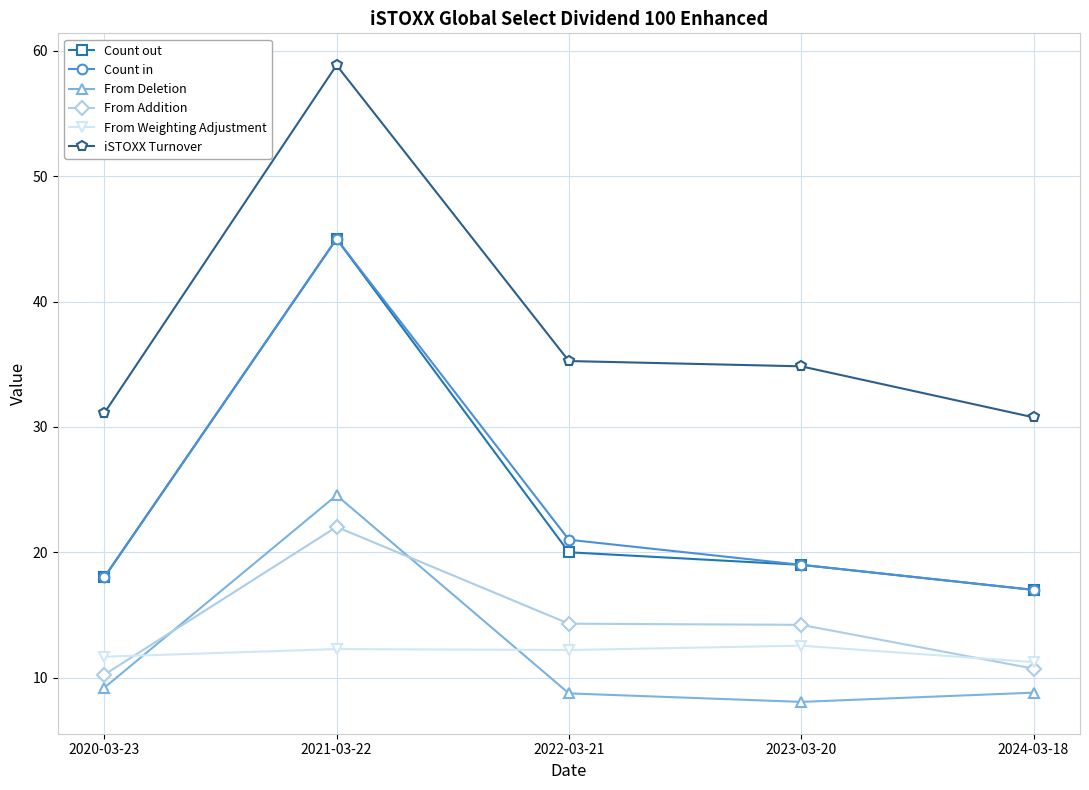

True or false: From Weighting Adjustment has a value of 16.3 at 2022-03-21.

False